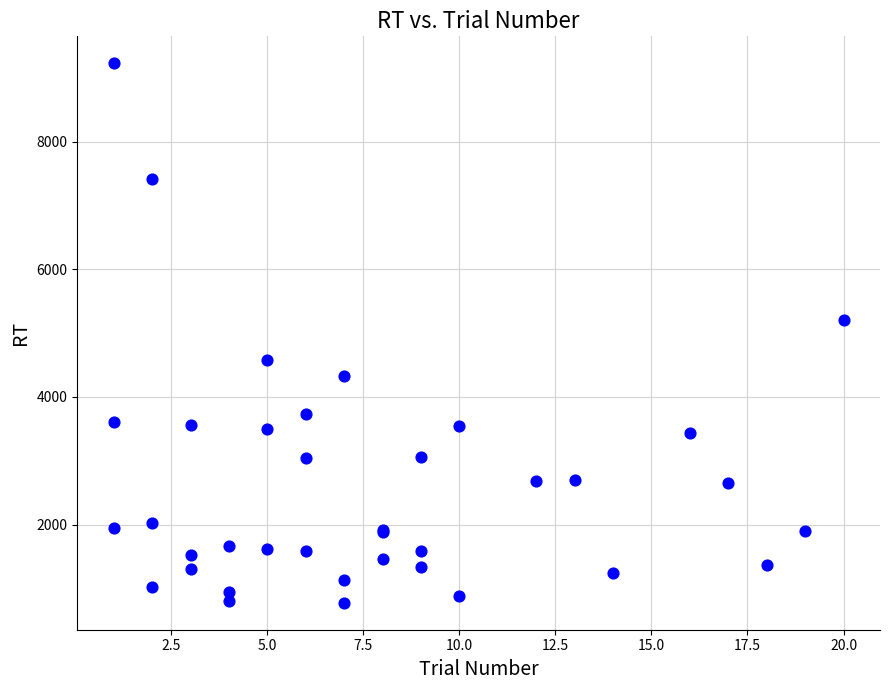

What Y value in the scatter plot is closest to 5001?

5201